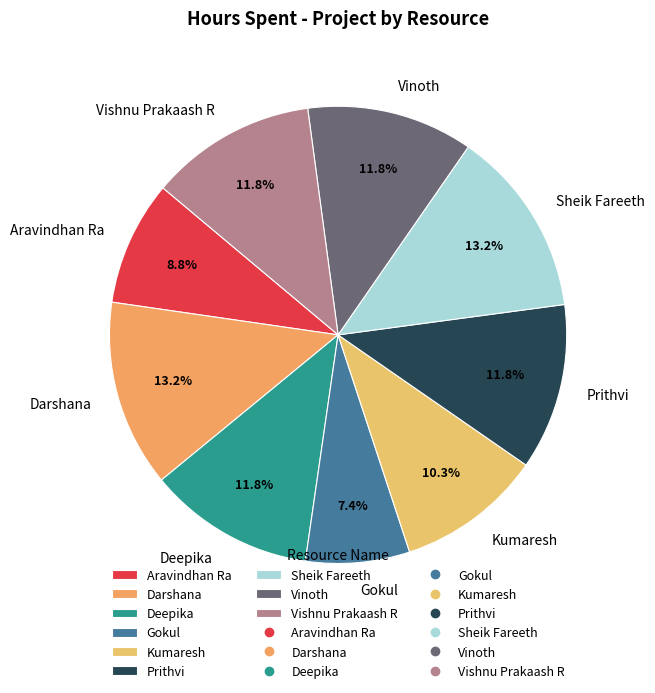

Is it true that Aravindhan Ra is 1% of the pie?

False